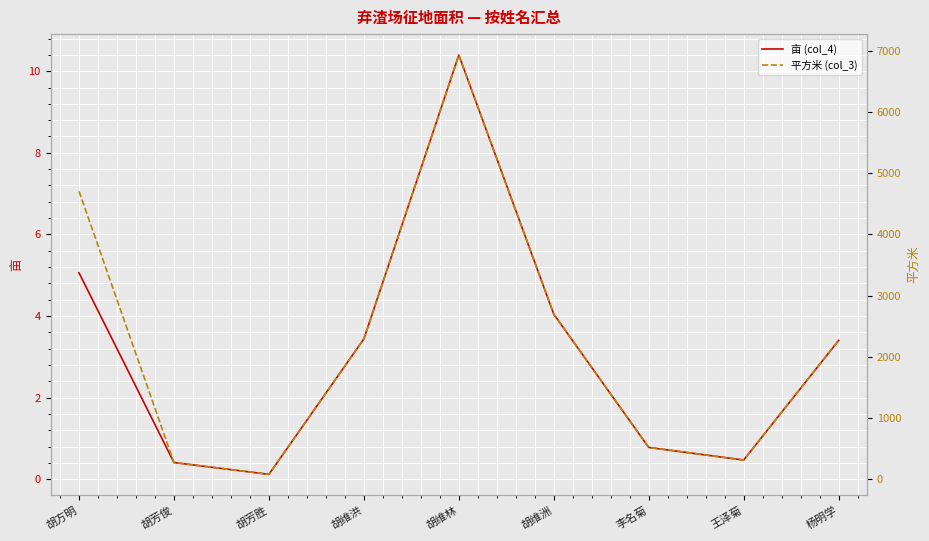

What is the approximate value of 平方米 (col_3) at 胡芳胜?

78.5